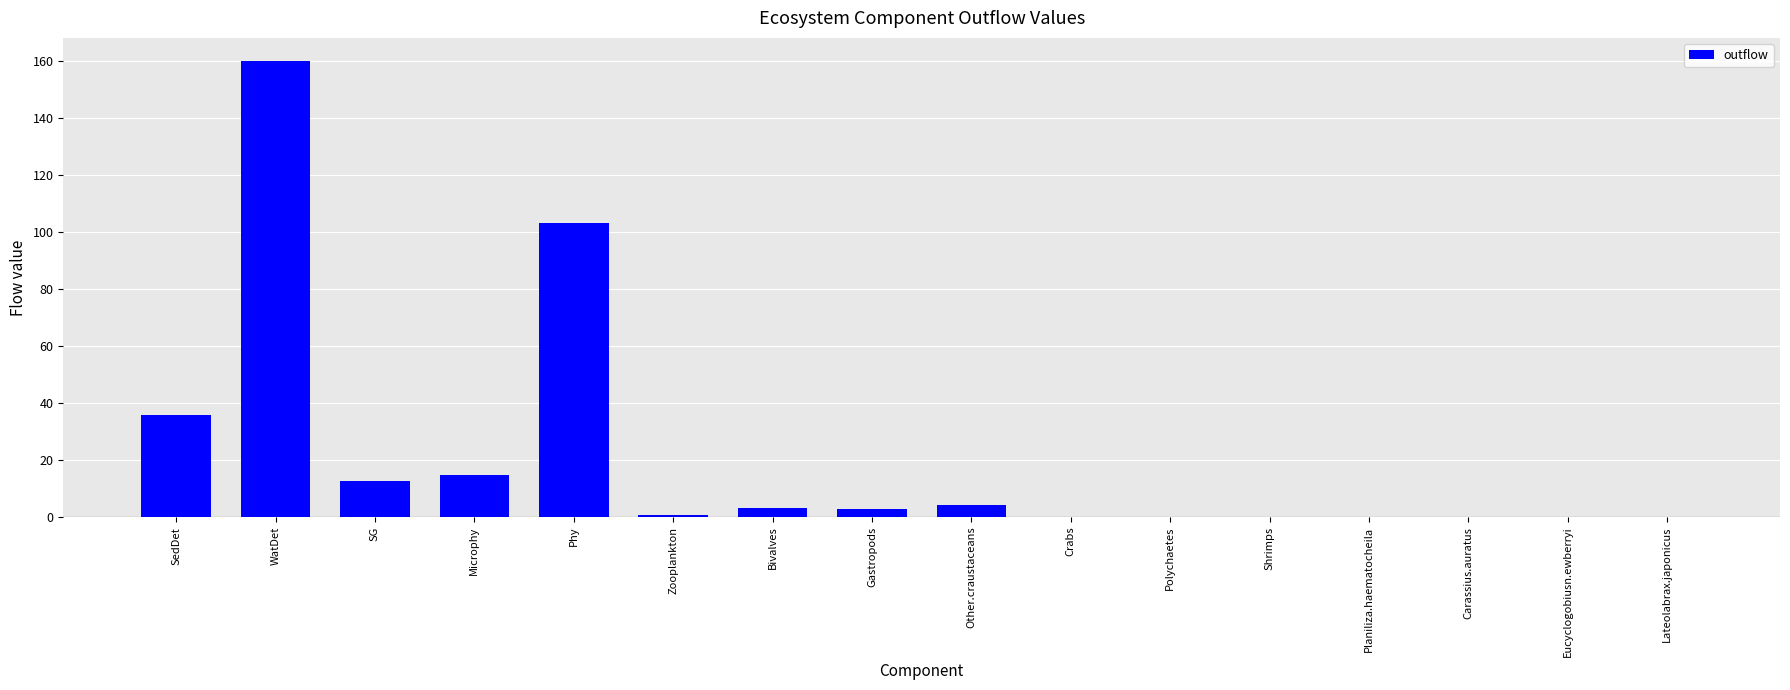

Which has a higher value, Other.craustaceans or WatDet?

WatDet